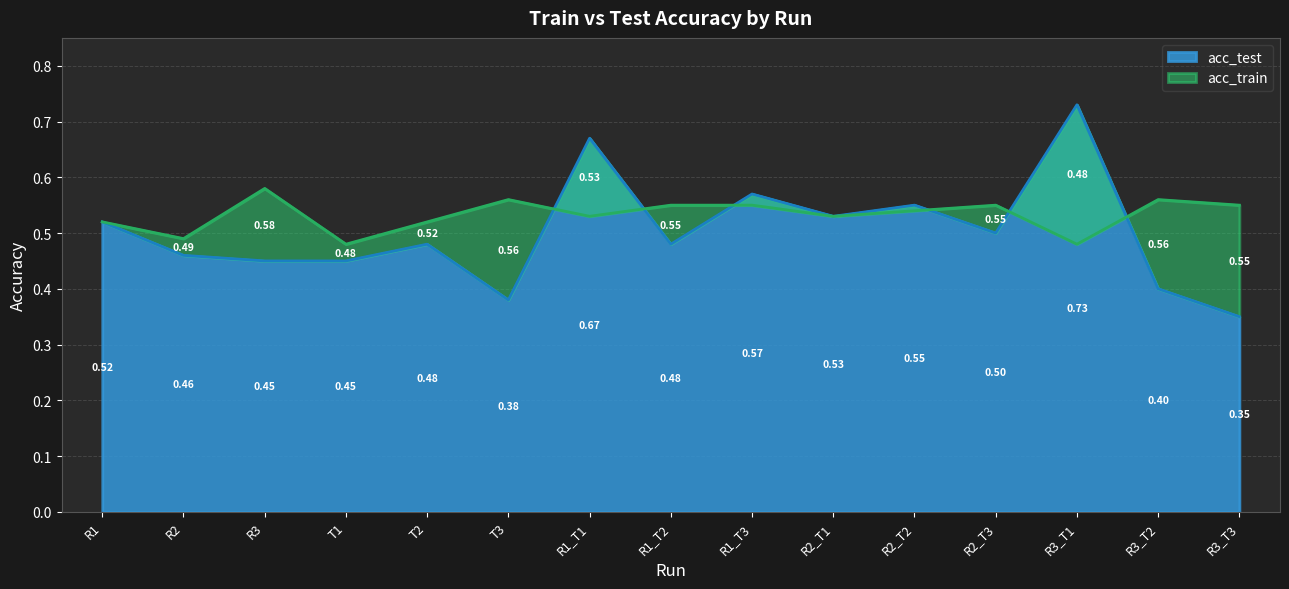

How many lines are shown in the chart?

2